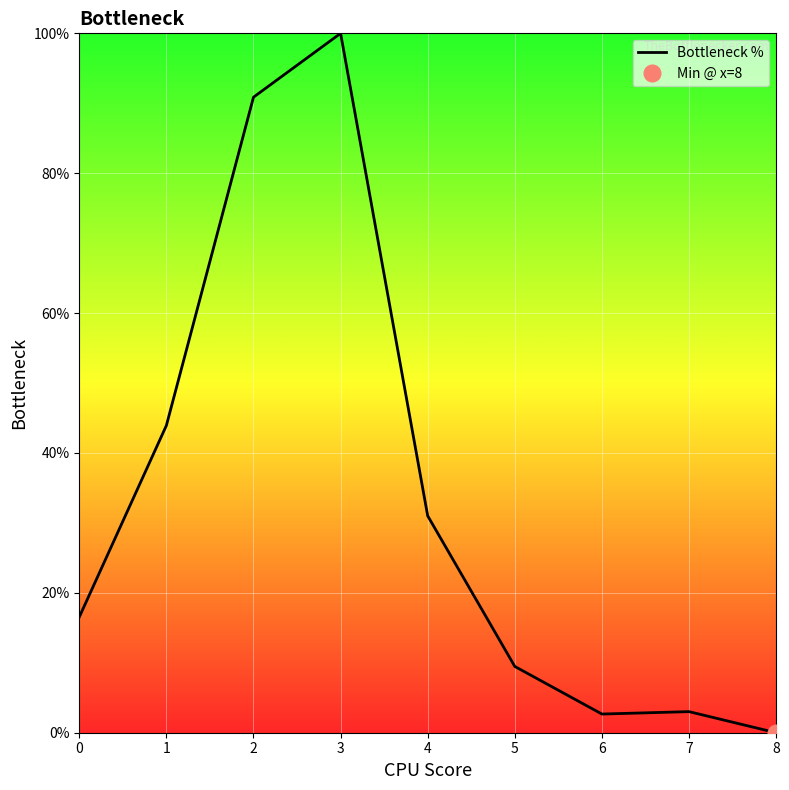

List the labels in order of value, largest first.

3, 2, 1, 4, 0, 5, 7, 6, 8